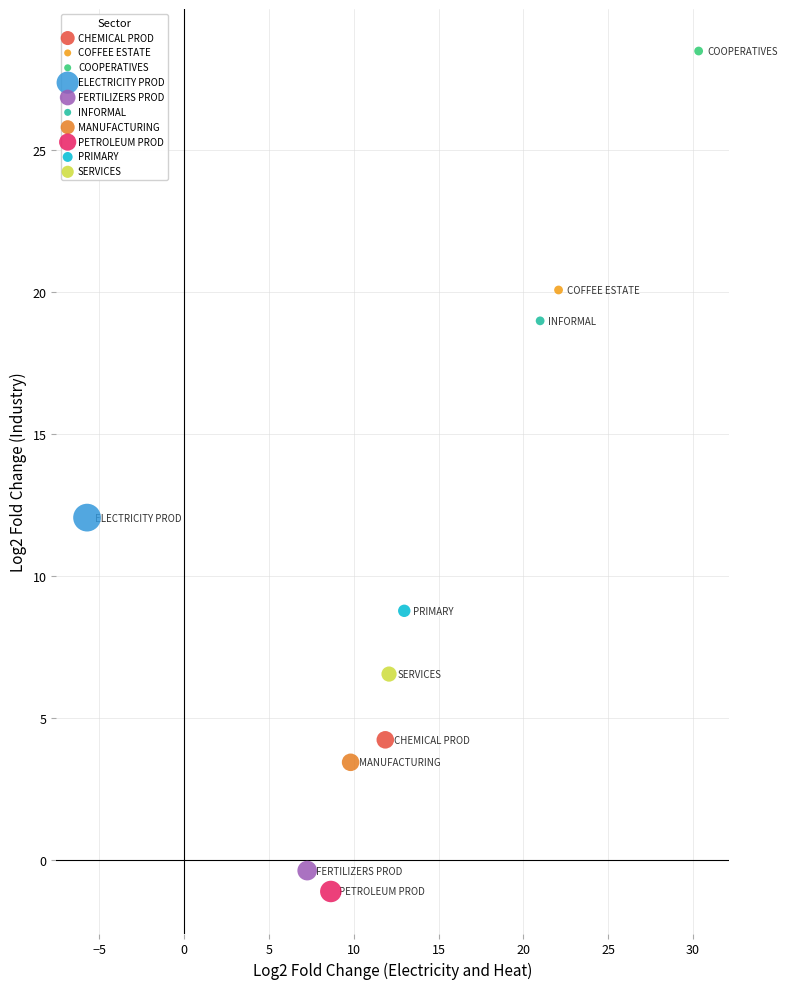

What are all the series names shown in the legend?

CHEMICAL PROD, COFFEE ESTATE, COOPERATIVES, ELECTRICITY PROD, FERTILIZERS PROD, INFORMAL, MANUFACTURING, PETROLEUM PROD, PRIMARY, SERVICES